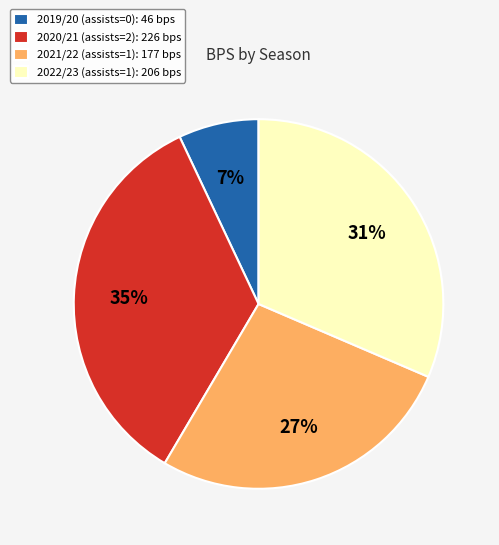

Which has a higher value, 2021/22 (assists=1): 177 bps or 2019/20 (assists=0): 46 bps?

2021/22 (assists=1): 177 bps